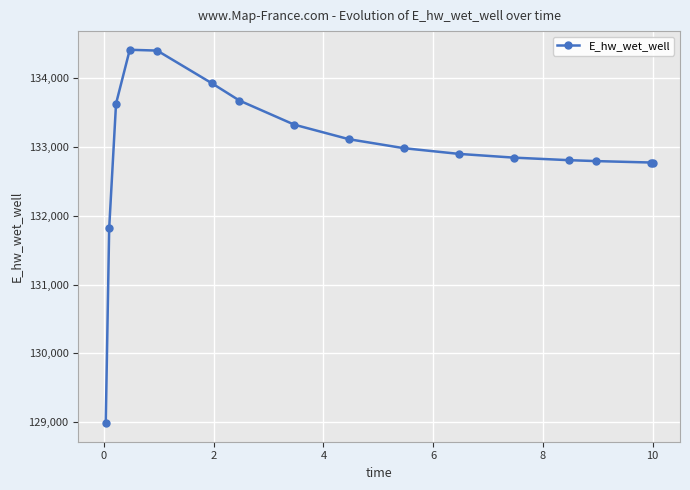

What is the difference between the maximum and minimum values?

5419.5